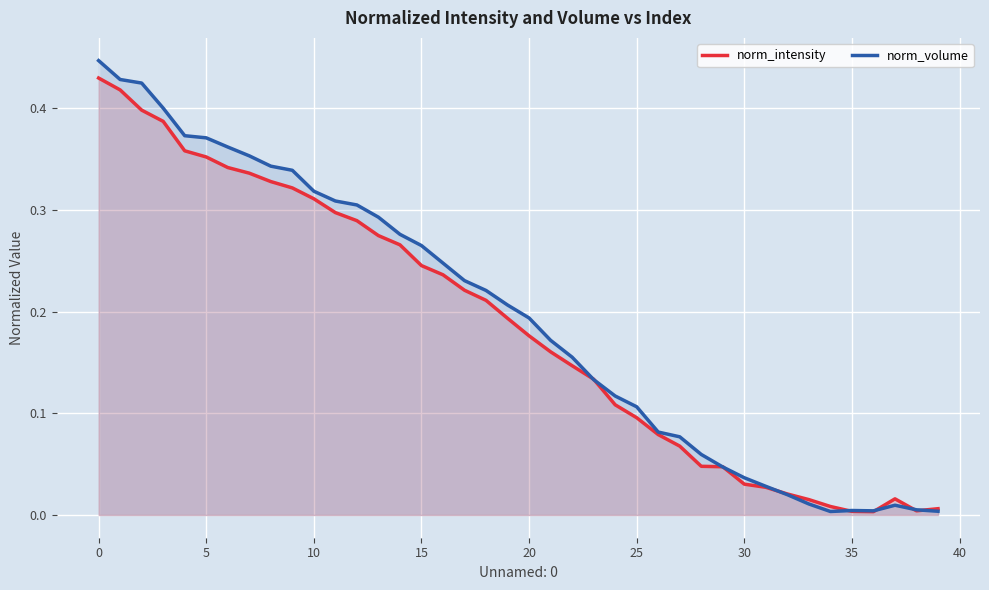

Which series has the widest spread of values?

norm_volume